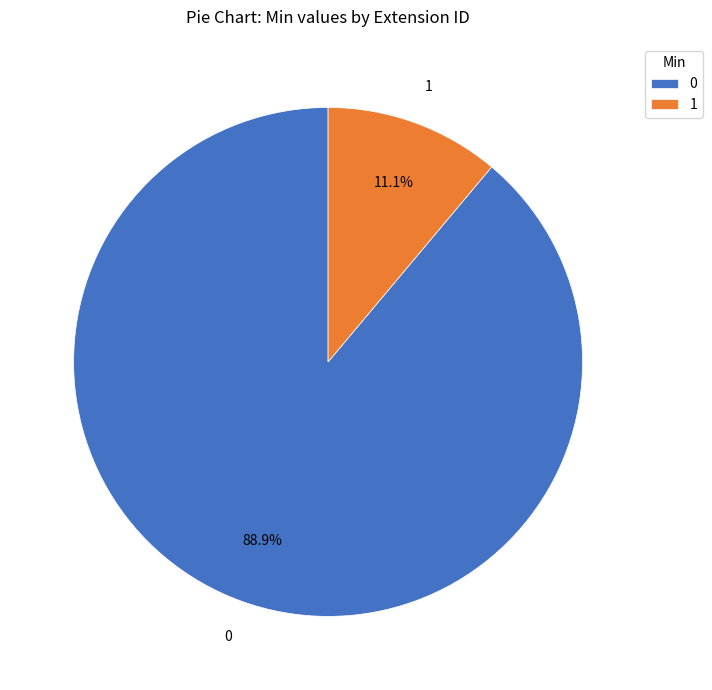

Which category has the smallest portion of the pie?

1